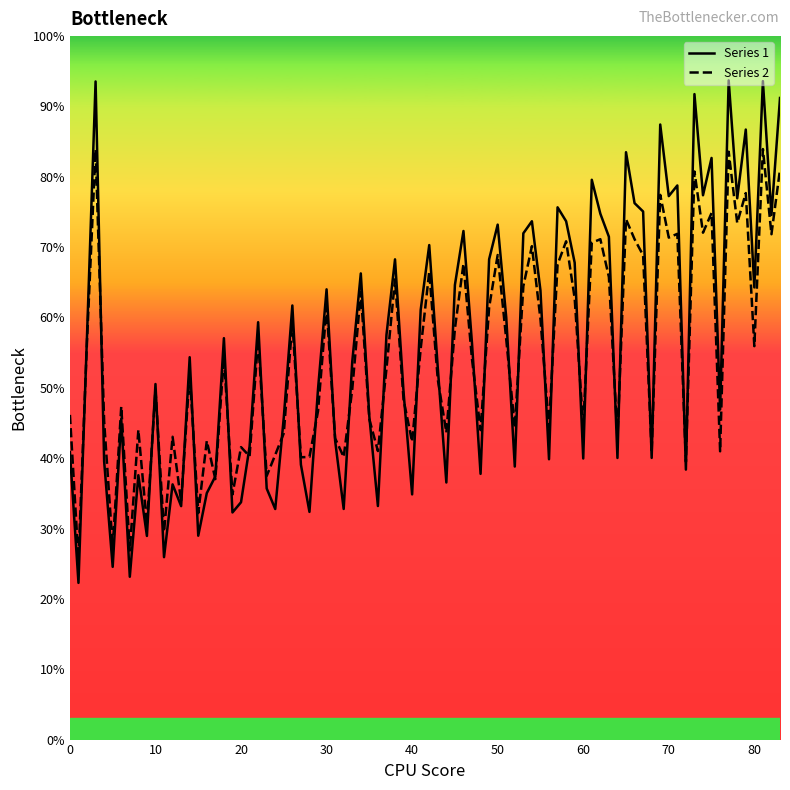

What is the minimum value for Series 2?

25.6